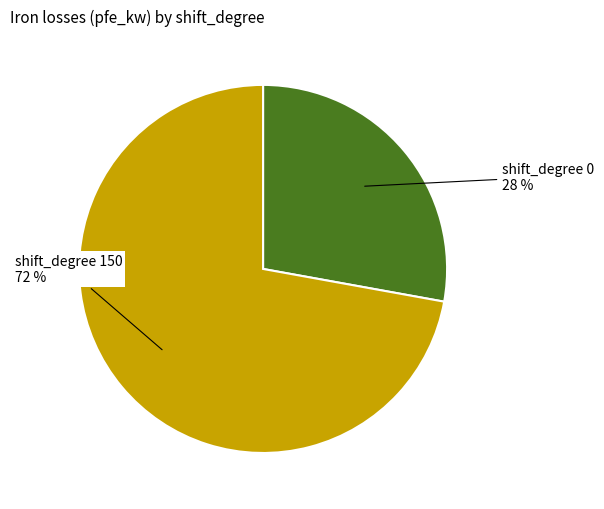

To the nearest percent, what is the average slice percentage?

50%